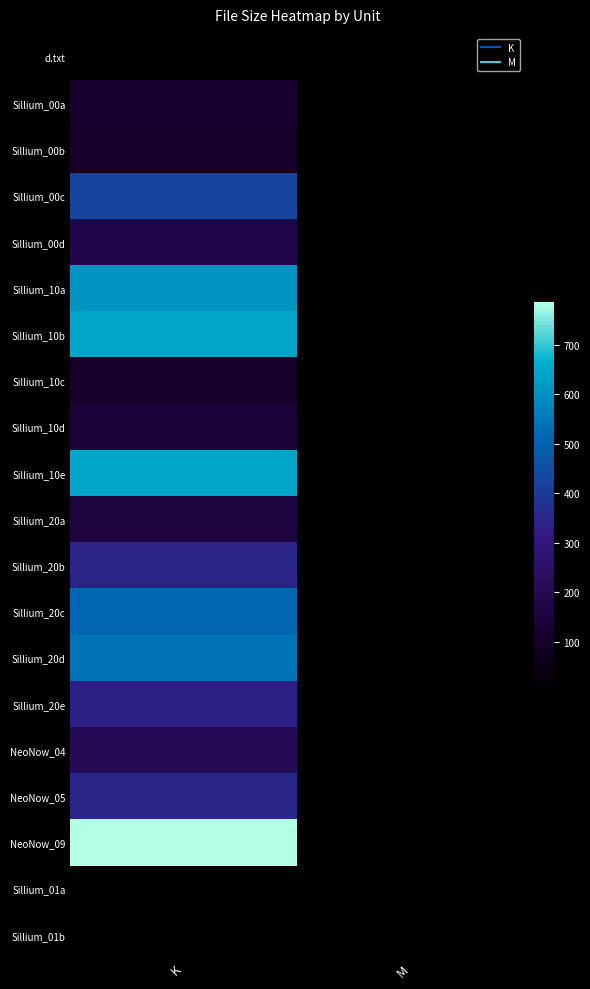

At how many categories does at least one series exceed 561?

1